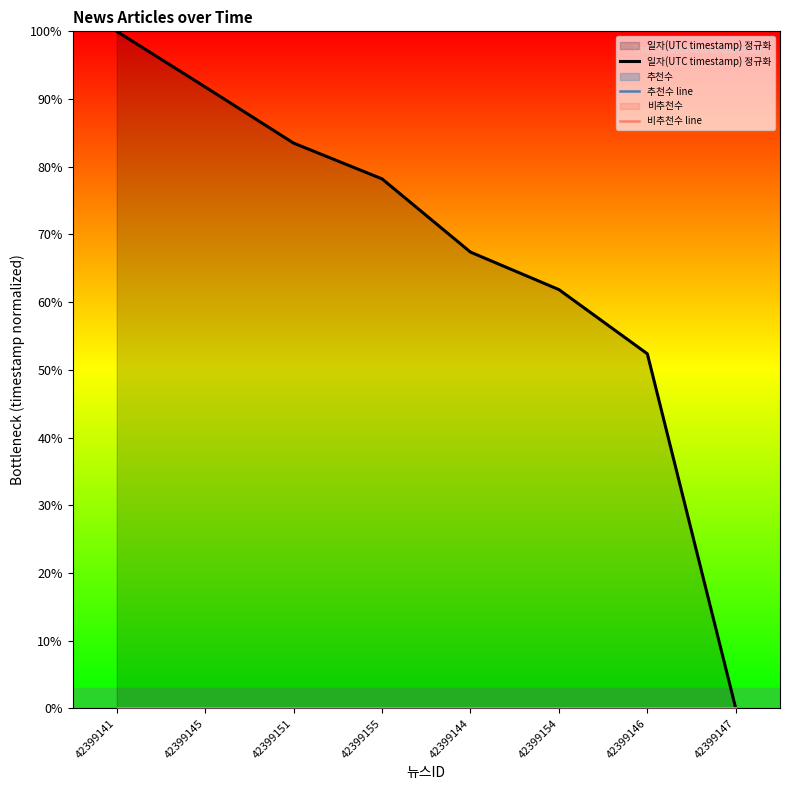

Does the chart have visible grid lines?

No